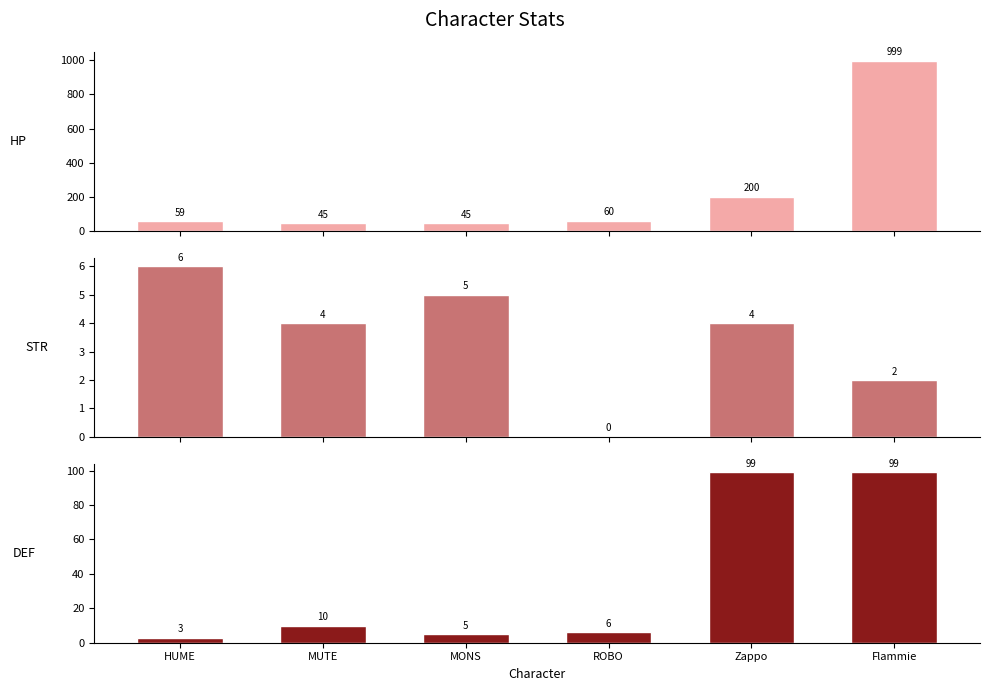

Reading right to left, extract all data points from this chart.

HP: Flammie=999	Zappo=200	ROBO=60	MONS=45	MUTE=45	HUME=59
STR: Flammie=2	Zappo=4	ROBO=0	MONS=5	MUTE=4	HUME=6
DEF: Flammie=99	Zappo=99	ROBO=6	MONS=5	MUTE=10	HUME=3